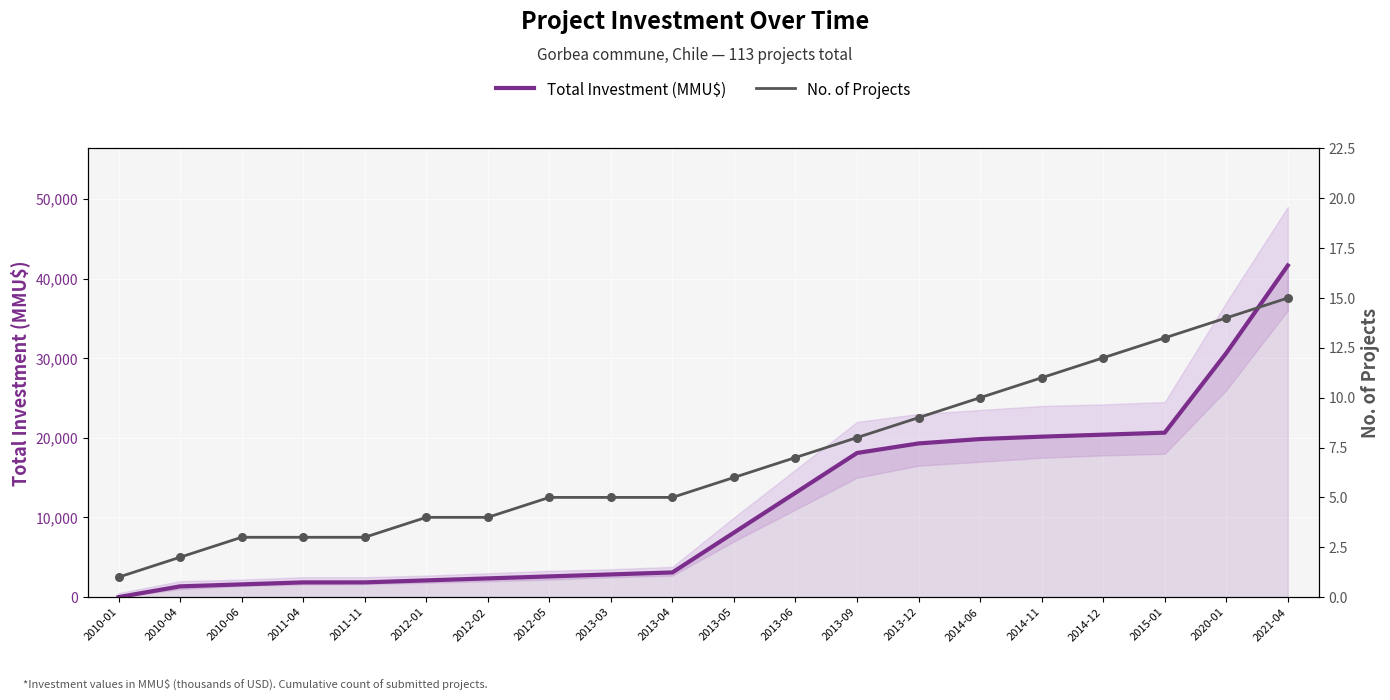

What are all the series names shown in the legend?

Total Investment (MMU$), No. of Projects